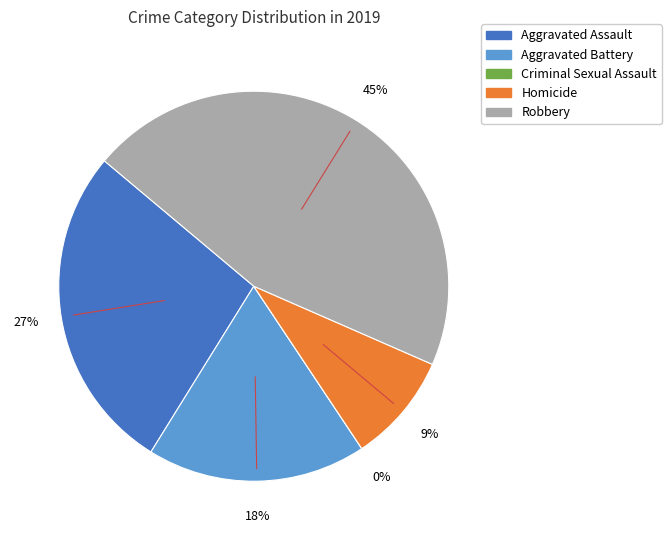

What is the change in value from Criminal Sexual Assault to Homicide?

+1